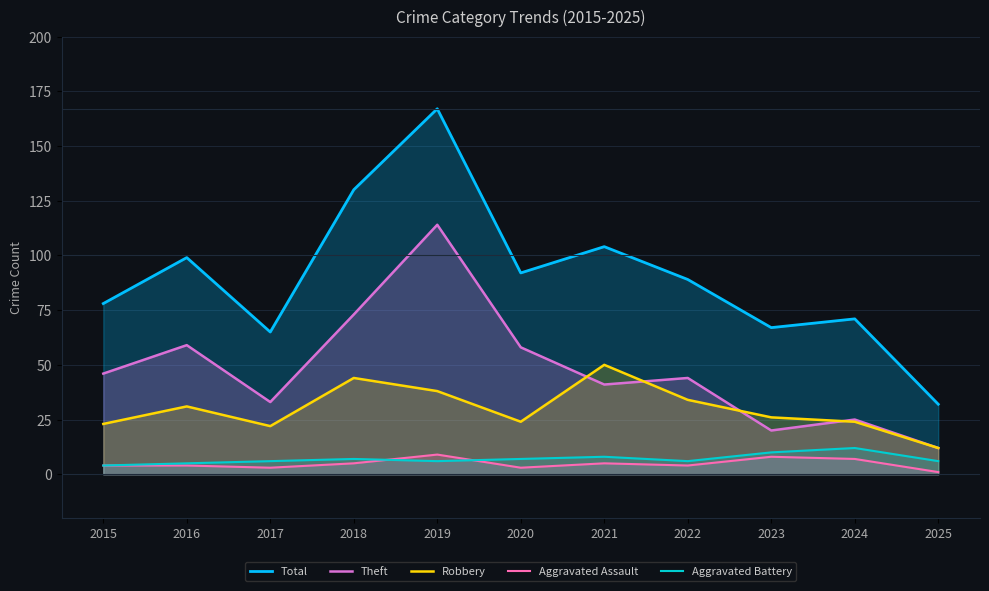

Which series has the largest total across all categories?

Total